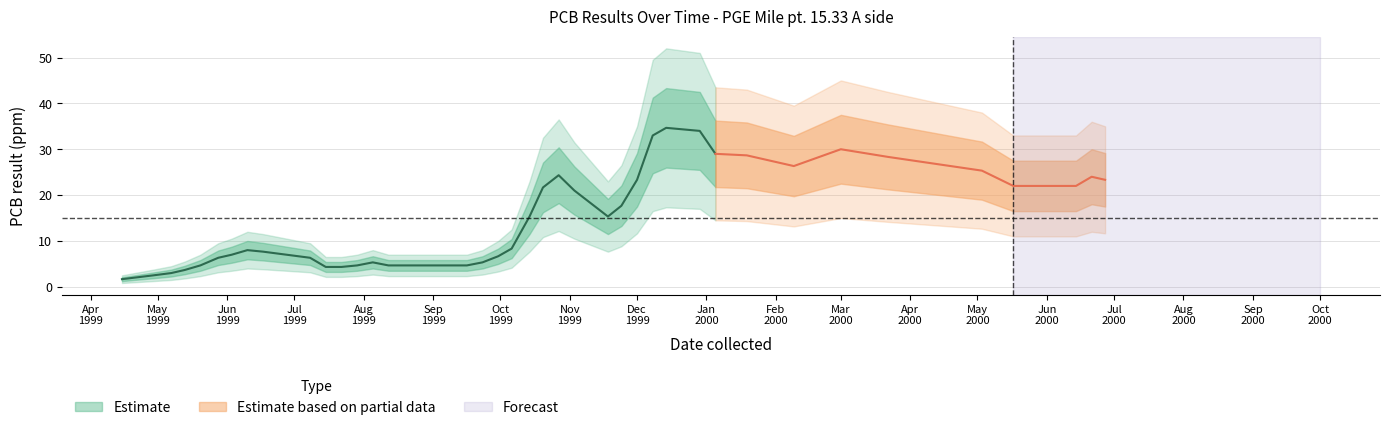

The chart shows a value of 5.0 at 14. True or false?

True